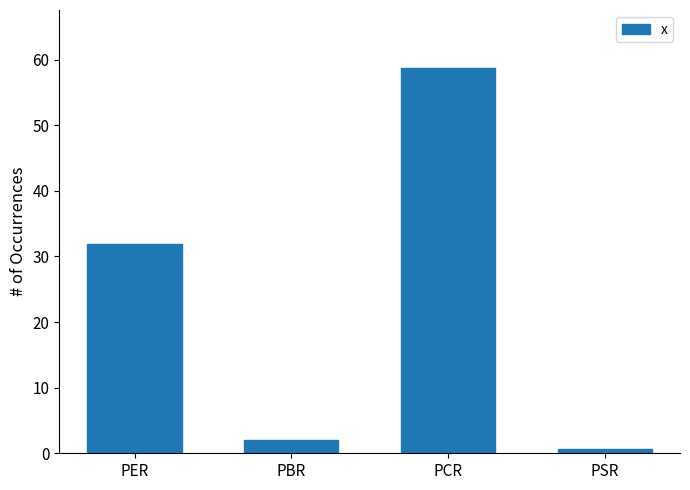

How many values are below 31?

2